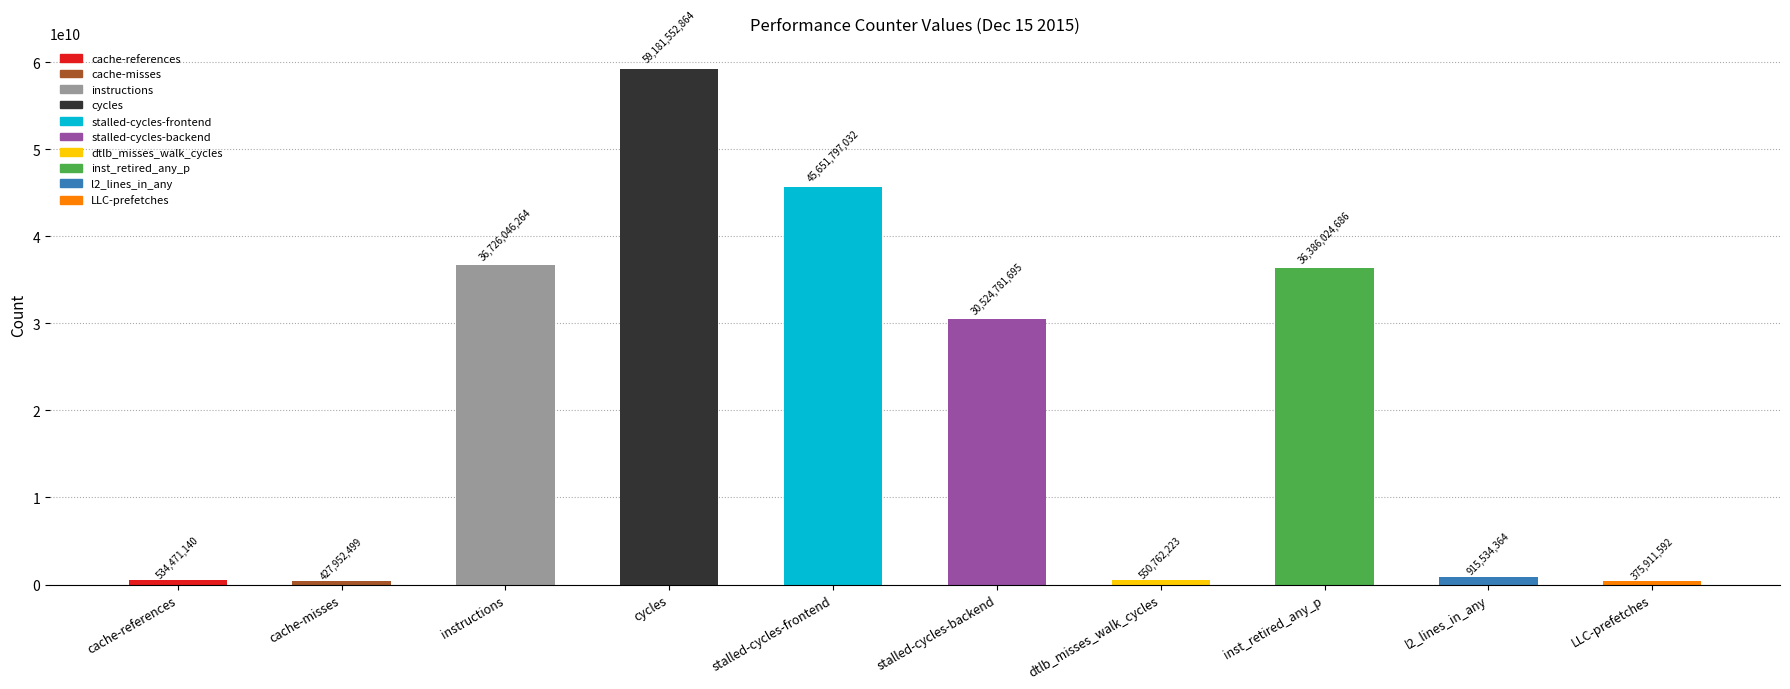

What is the difference between the maximum and second lowest values?

58753600365